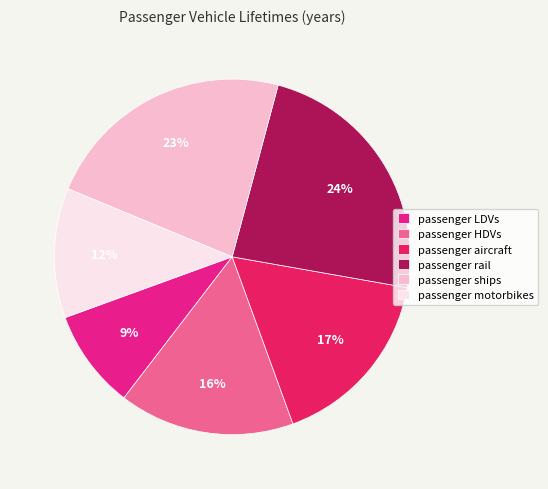

Approximately how many times larger is the value at passenger ships compared to passenger motorbikes?

1.9